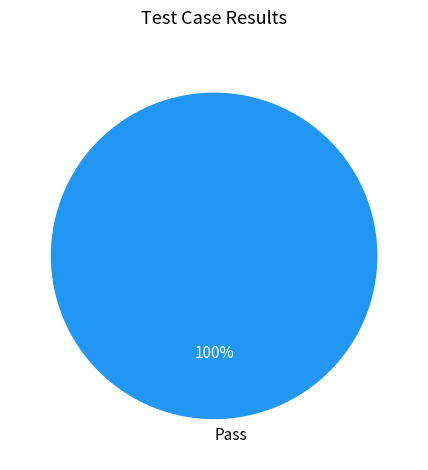

Is Pass the majority of the pie?

Yes